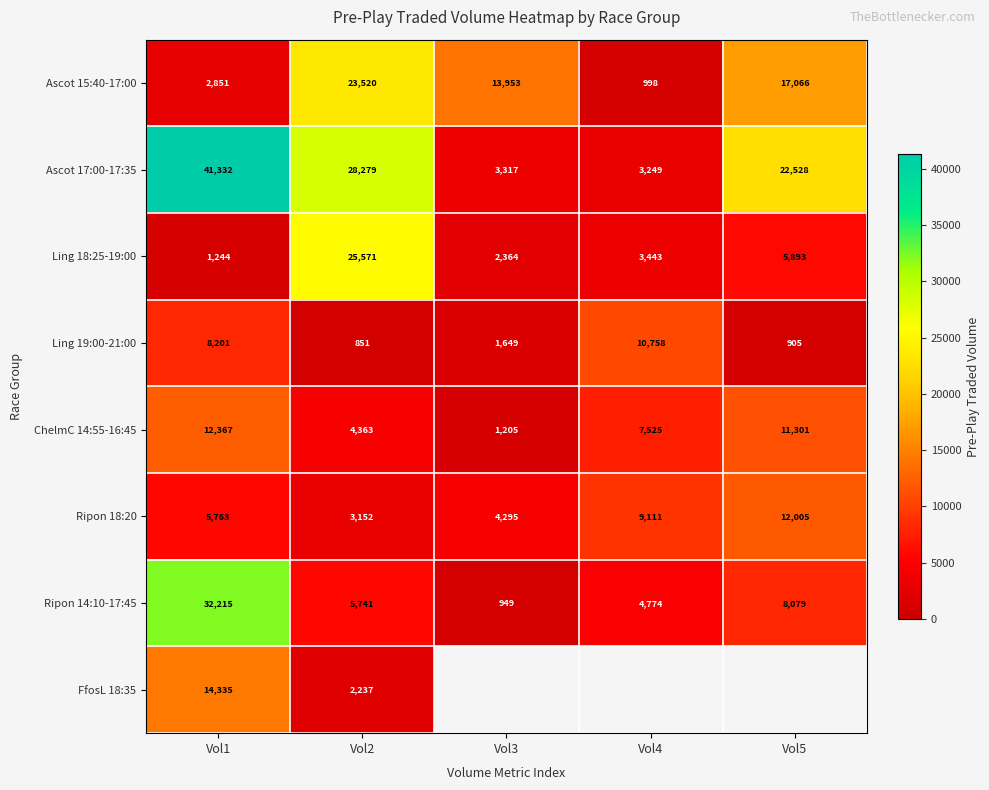

The Ling 19:00-21:00 series shows 16042.6 at Vol4. True or false?

False